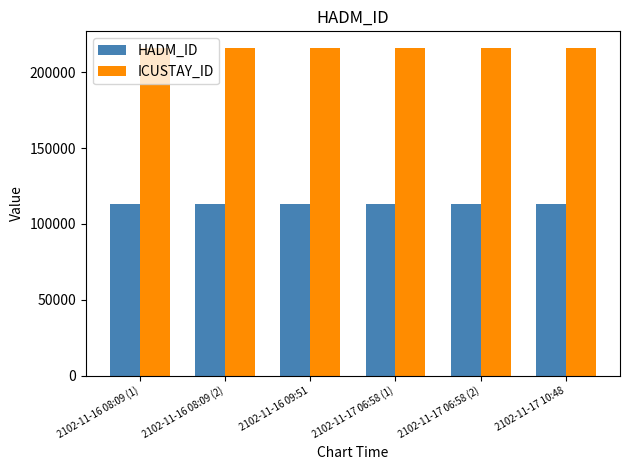

Reading left to right, transcribe all the data shown in this chart.

HADM_ID: 113142	113142	113142	113142	113142	113142
ICUSTAY_ID: 216112	216112	216112	216112	216112	216112